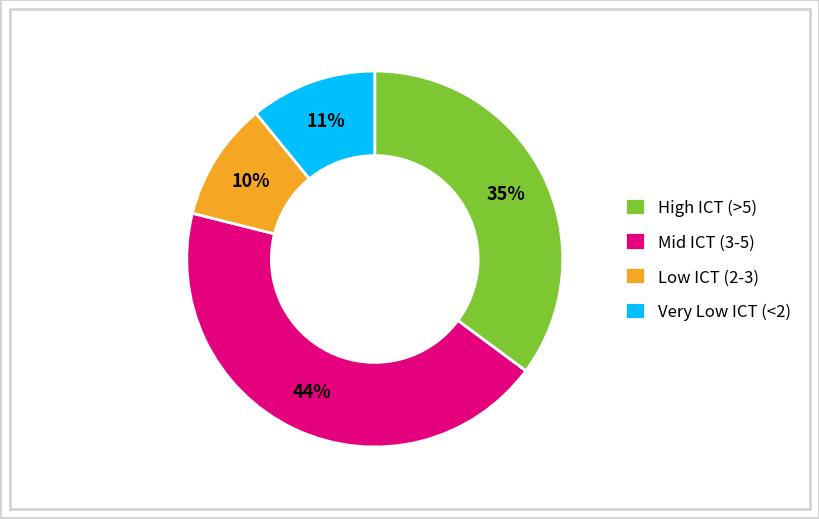

Which category has the smallest portion of the pie?

Low ICT (2-3)